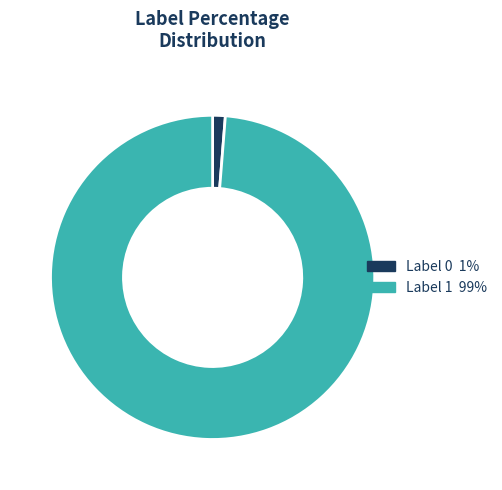

Is there any slice that represents more than half of the pie?

Yes